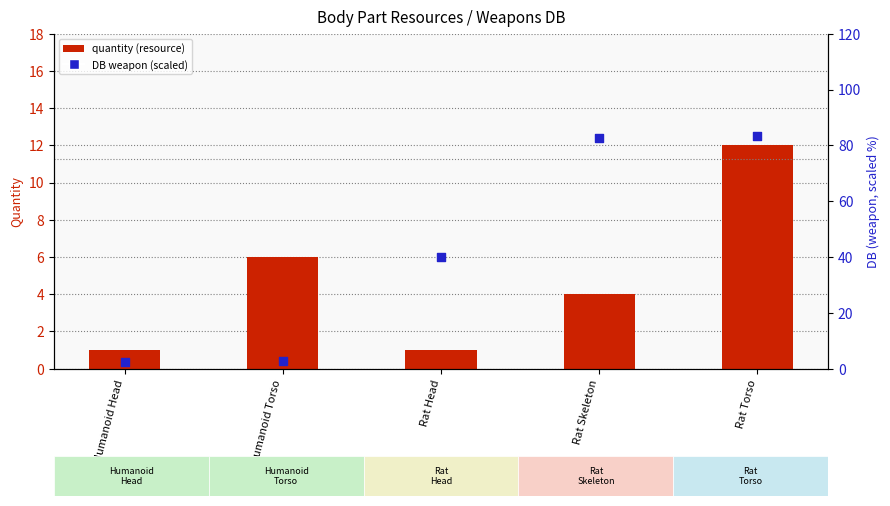

Which series has the largest total across all categories?

DB (weapon)